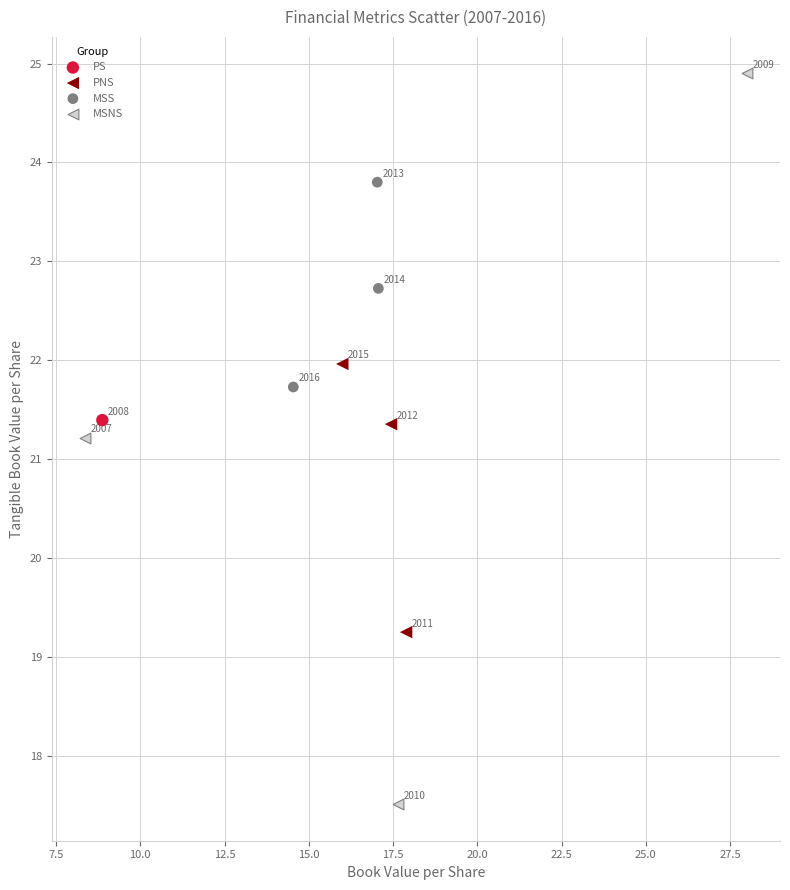

Which series contains the lowest Y value?

MSNS